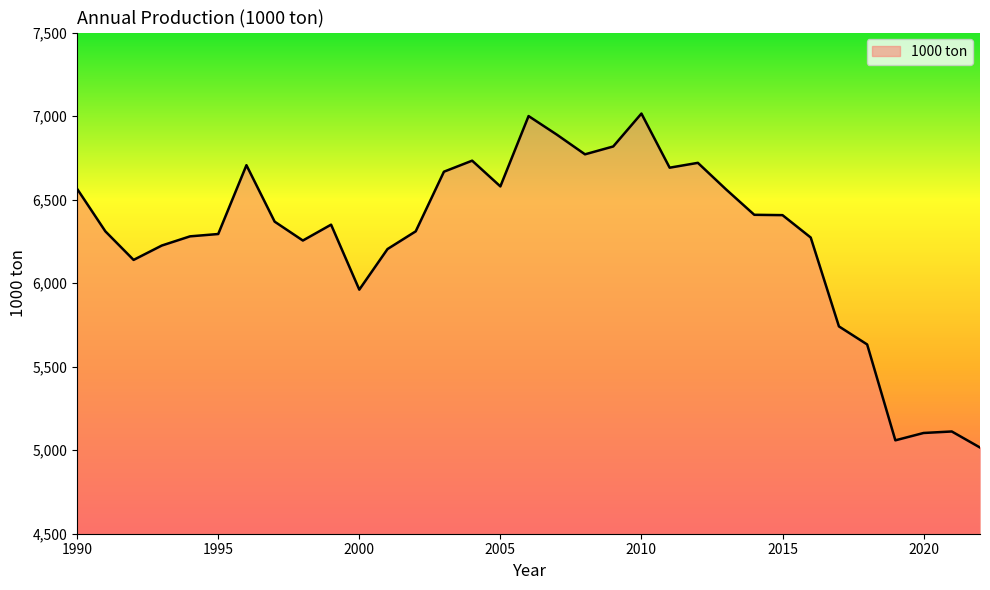

What is the difference between the maximum and minimum values?

1999